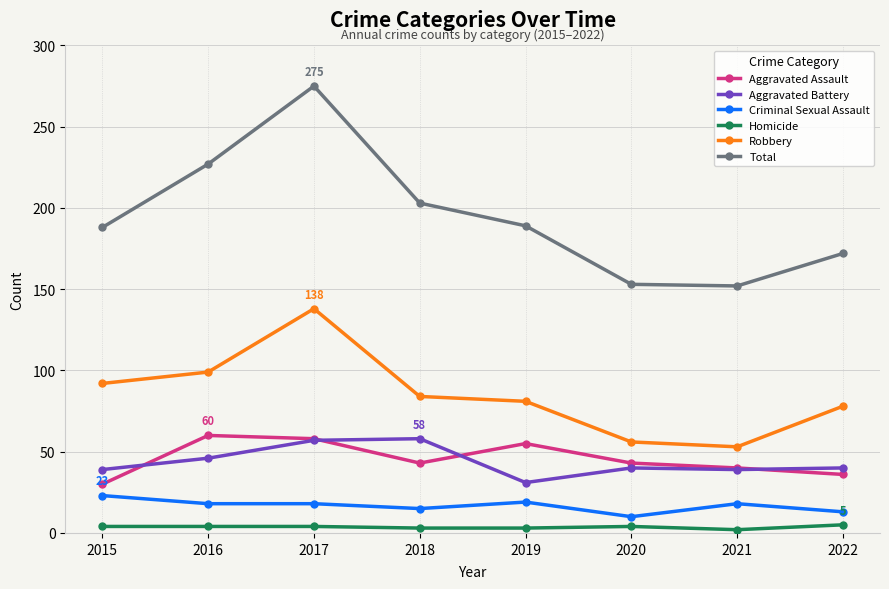

At which category is the sum across all series the highest?

2017